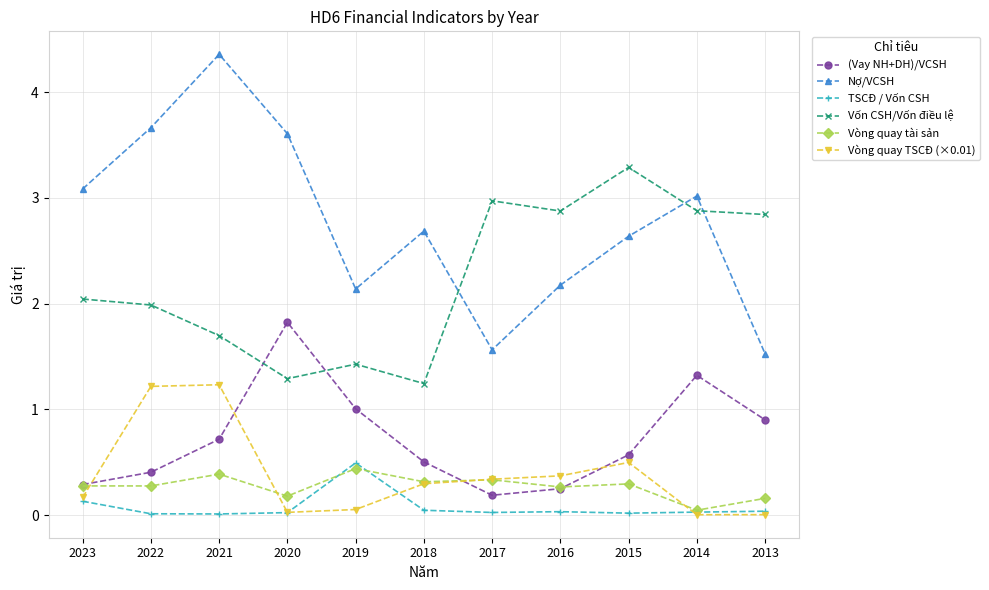

Which series has the widest spread of values?

Nợ/VCSH